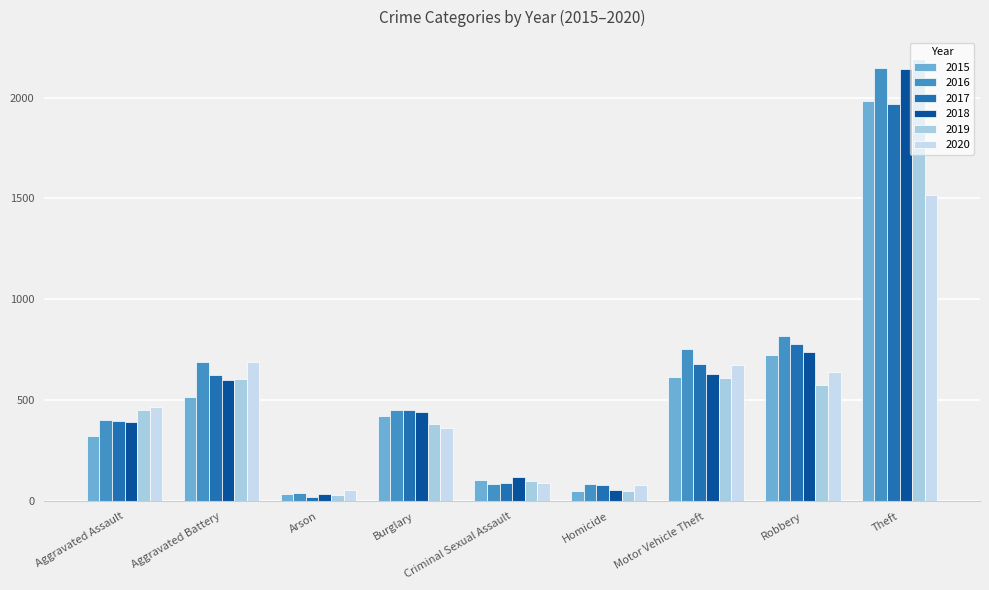

Reading right to left, list all the values displayed in this chart.

2015: 1981	726	614	50	105	422	35	515	323
2016: 2148	819	756	87	87	451	40	691	402
2017: 1968	780	680	82	90	453	23	623	396
2018: 2140	741	631	56	122	443	37	600	392
2019: 2190	577	611	53	102	383	32	608	452
2020: 1518	639	675	81	88	363	55	691	468